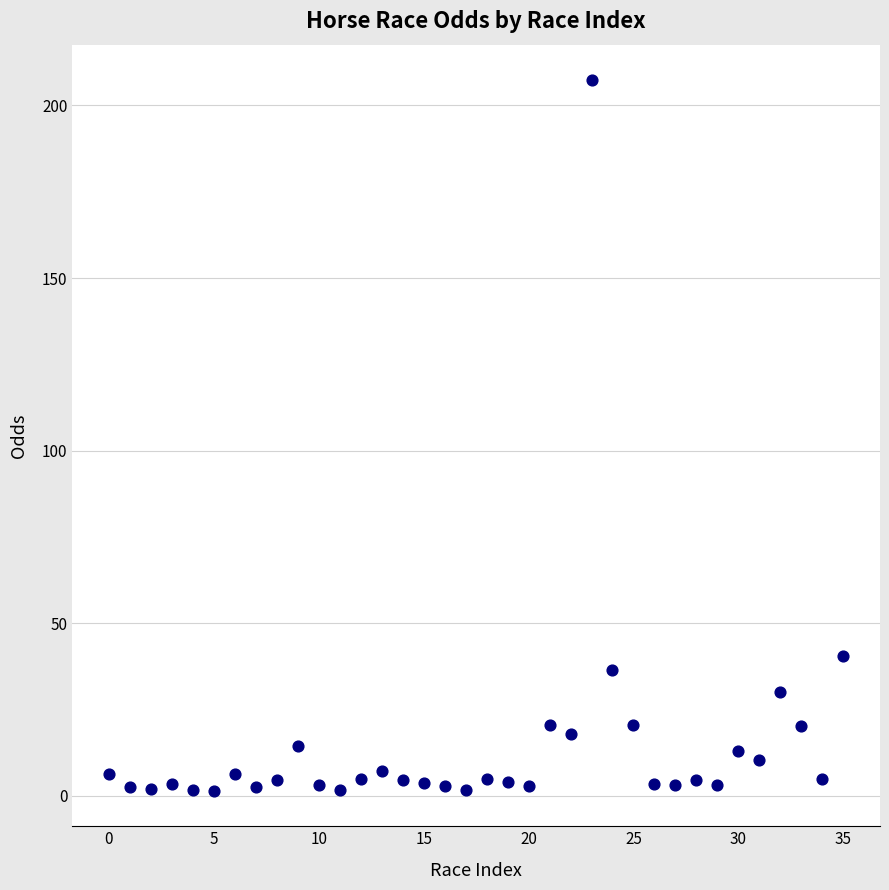

What is the range of Y values (max minus min)?

205.8